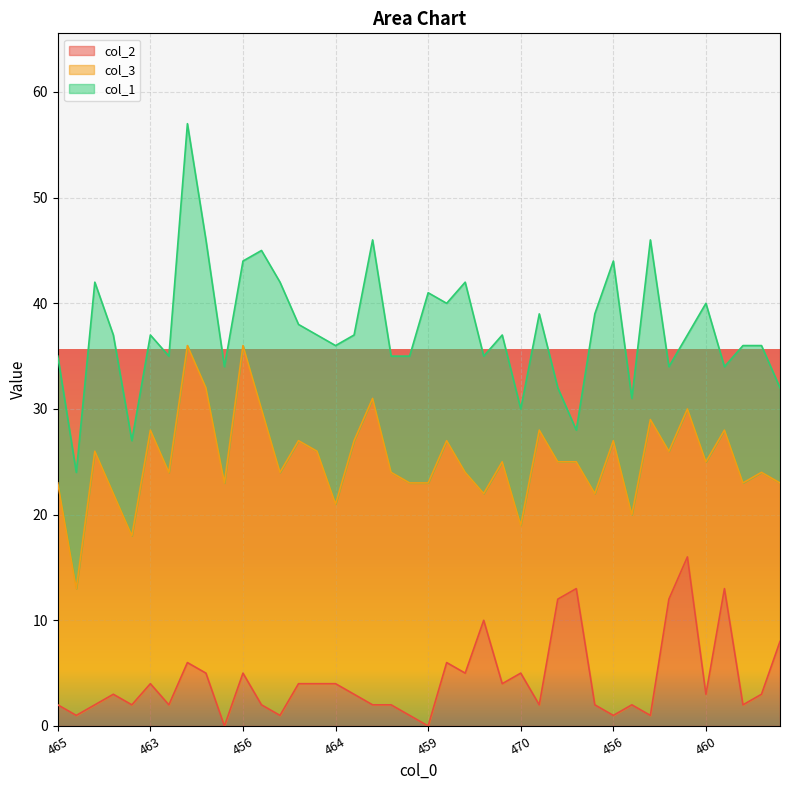

What is the sum of the col_3 values at 466 and 464?

31